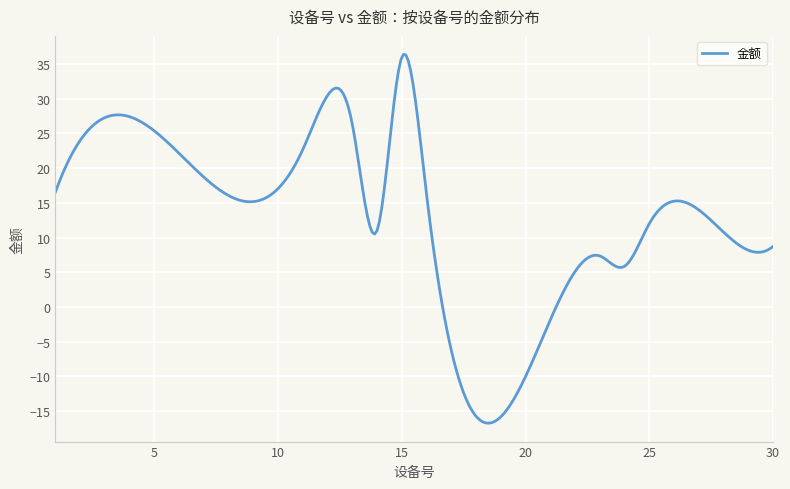

What is the greatest value displayed?

36.4